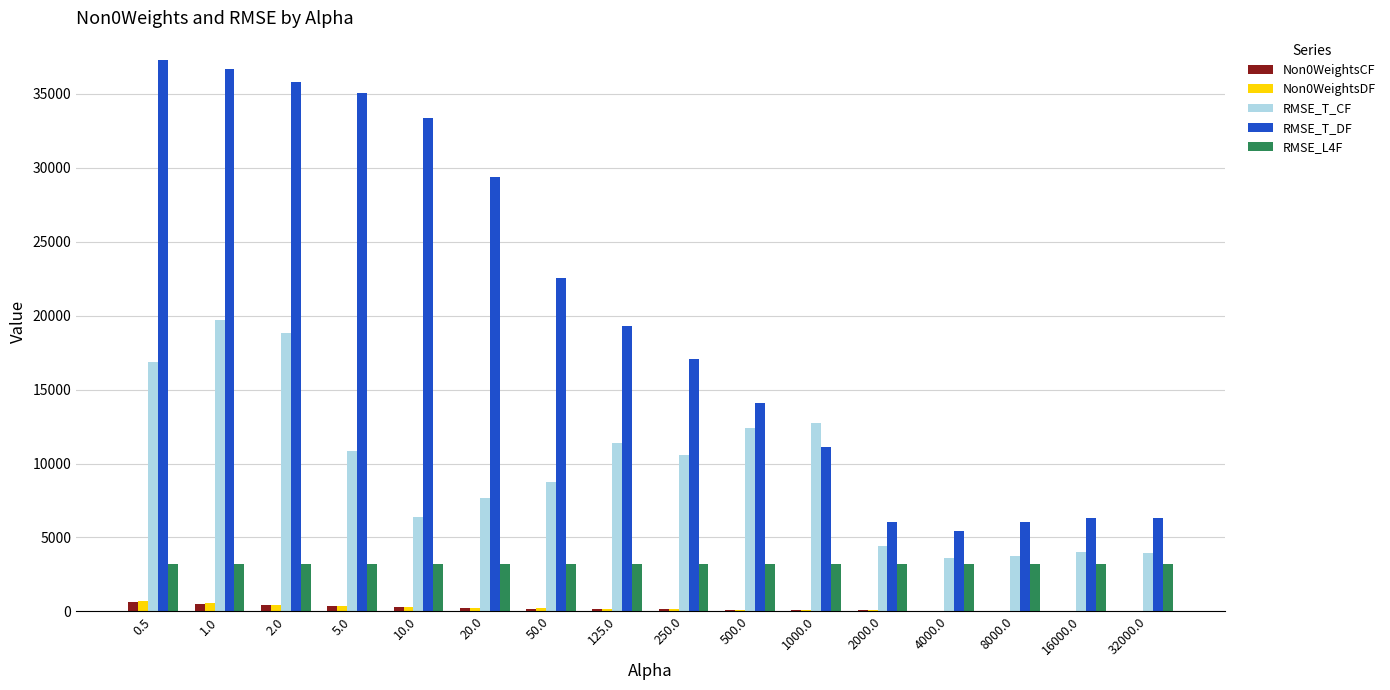

Is the value of Non0WeightsCF at 250.0 greater than the value of RMSE_T_DF at 20.0?

No